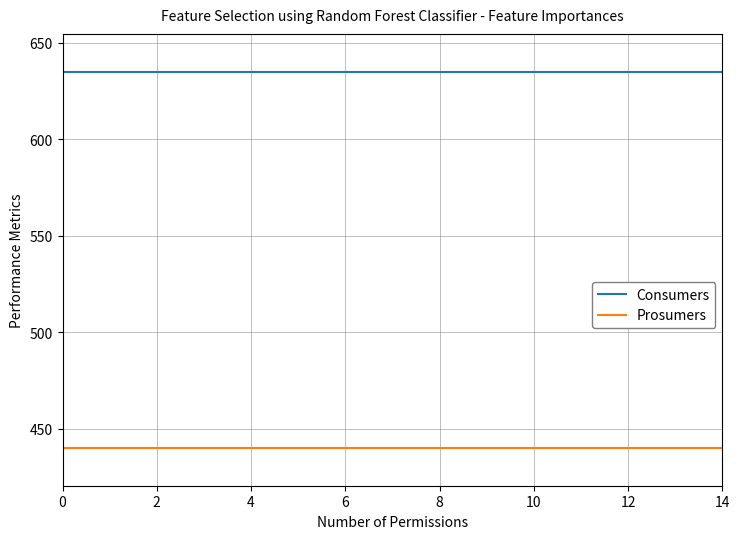

Which series has the largest total across all categories?

Consumers